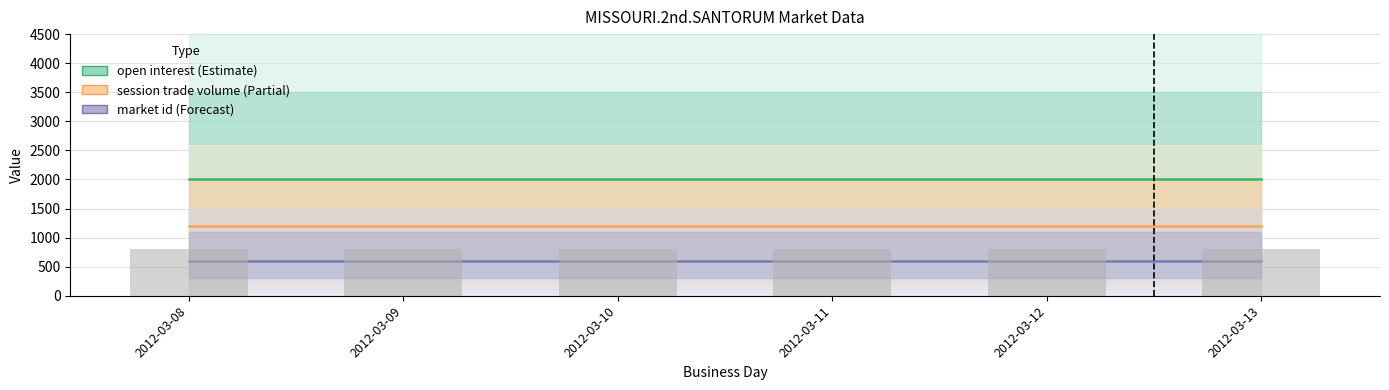

Reading right to left, what are all the values shown in this chart?

open interest: 2000	2000	2000	2000	2000	2000
session trade volume: 1200	1200	1200	1200	1200	1200
market id: 600	600	600	600	600	600
daily bar: 800	800	800	800	800	800